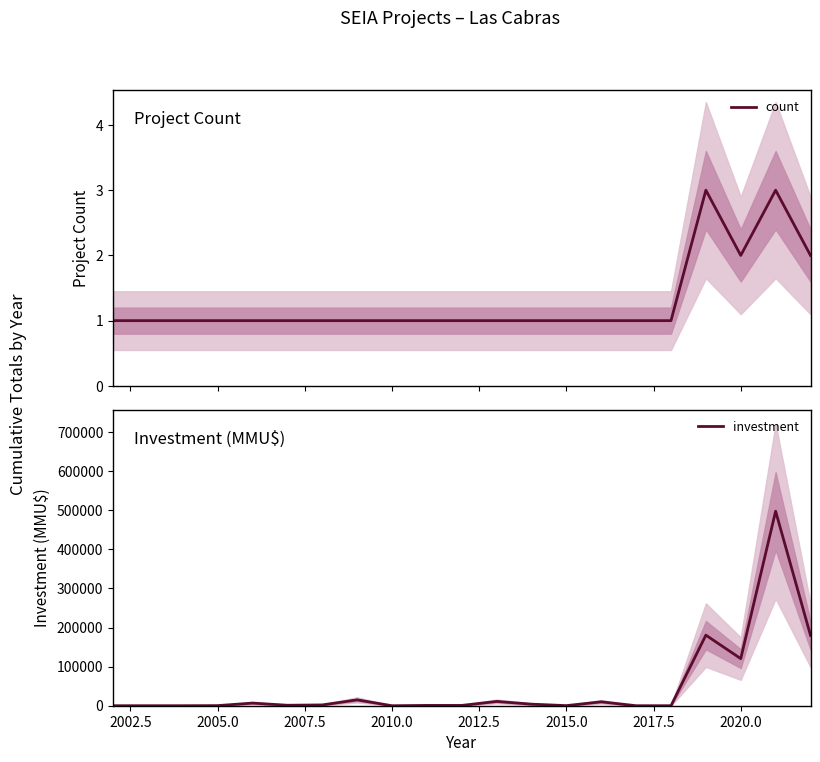

The value of investment at 2010.0 is -295957. True or false?

False